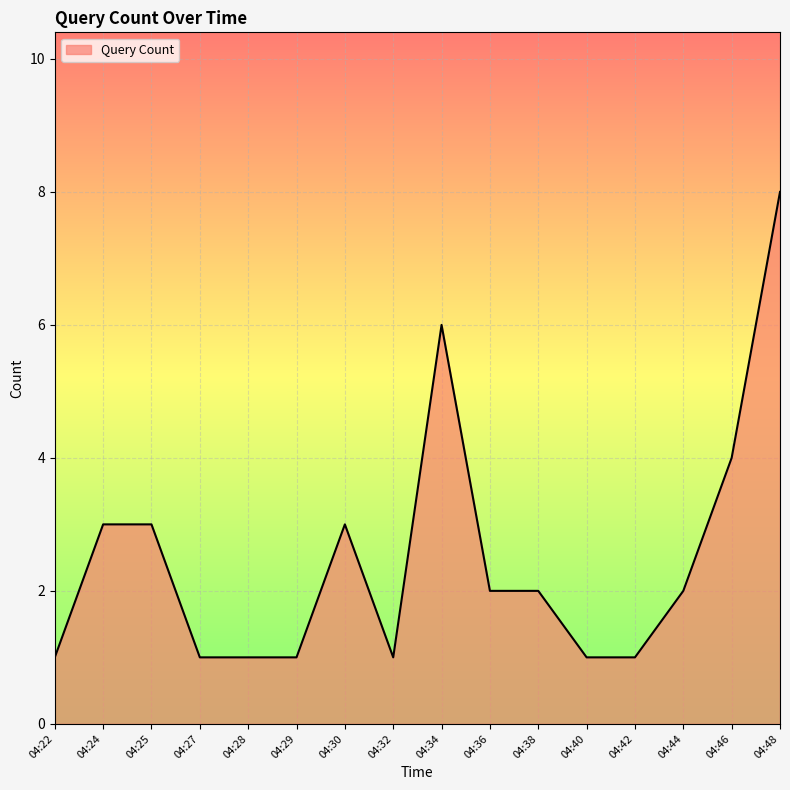

What is the difference between the maximum and minimum values?

7